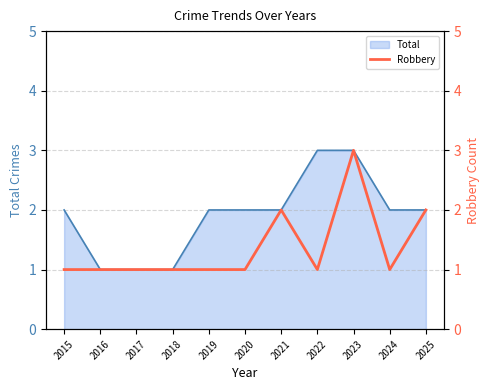

The value of Total at 2024 is 2. True or false?

True